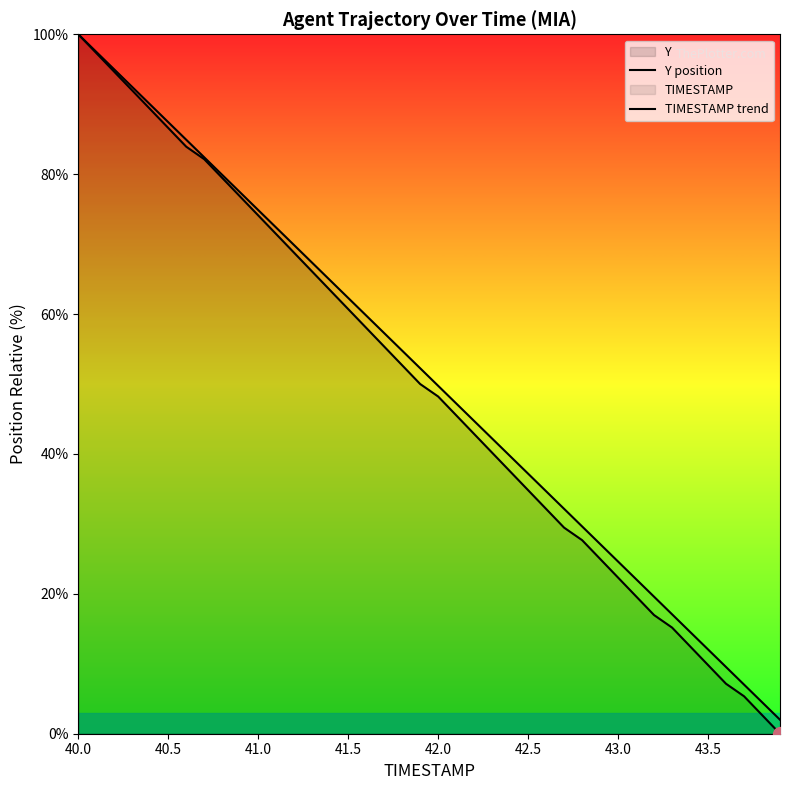

List the series in order of their peak value, lowest first.

Y position, TIMESTAMP trend